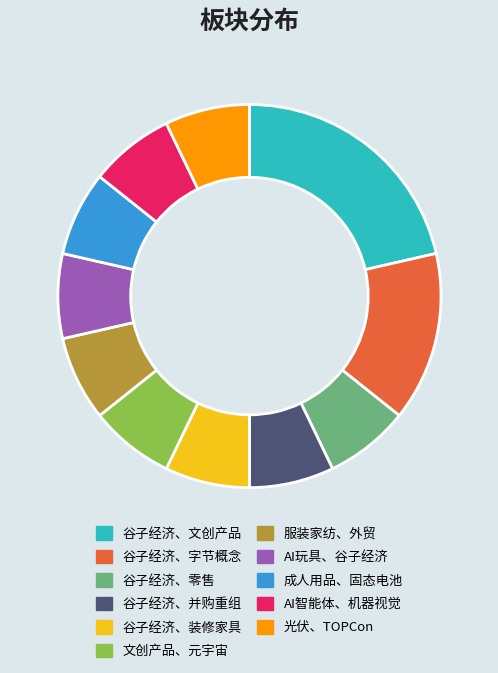

How many slices are in this pie chart?

11